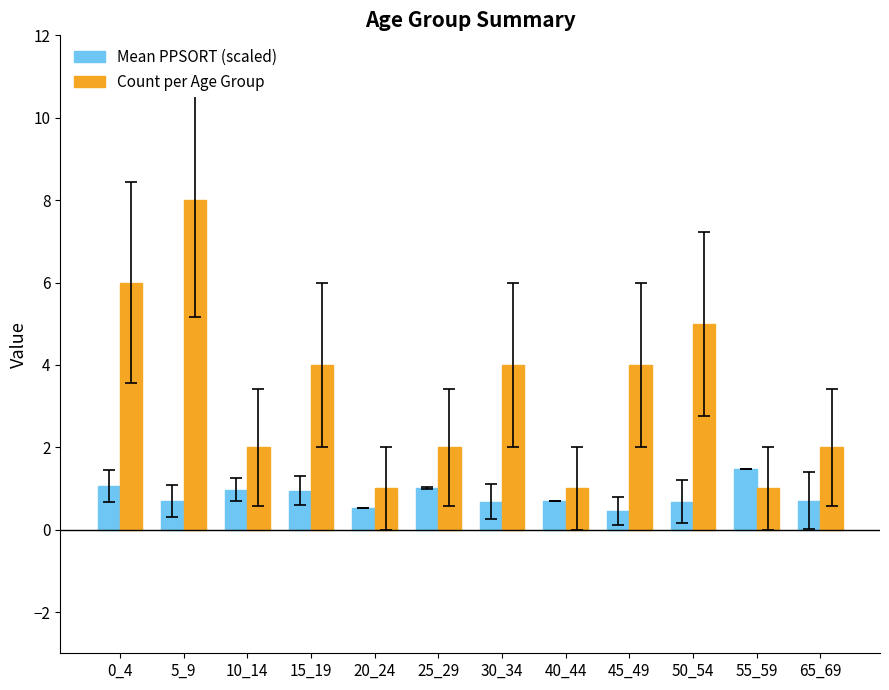

What is the value of the Count per Age Group bar at the 9th from the left?

4.0